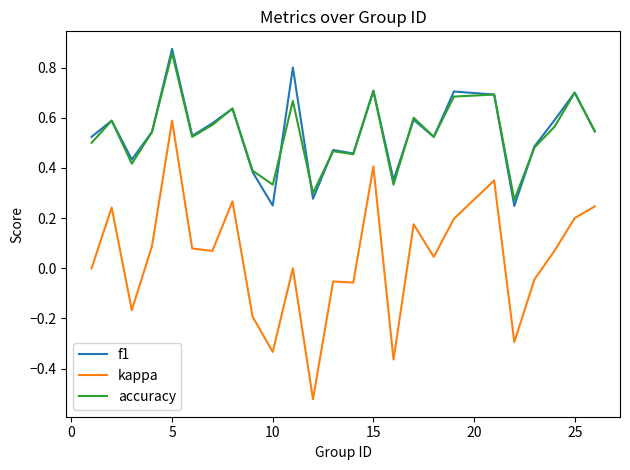

True or false: f1 and kappa intersect in this chart.

False